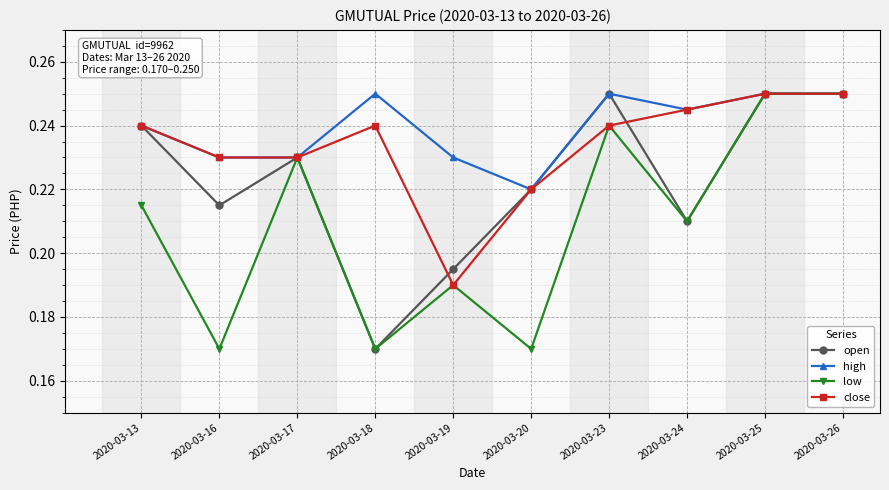

The high series shows 0.4 at 2020-03-26. True or false?

False